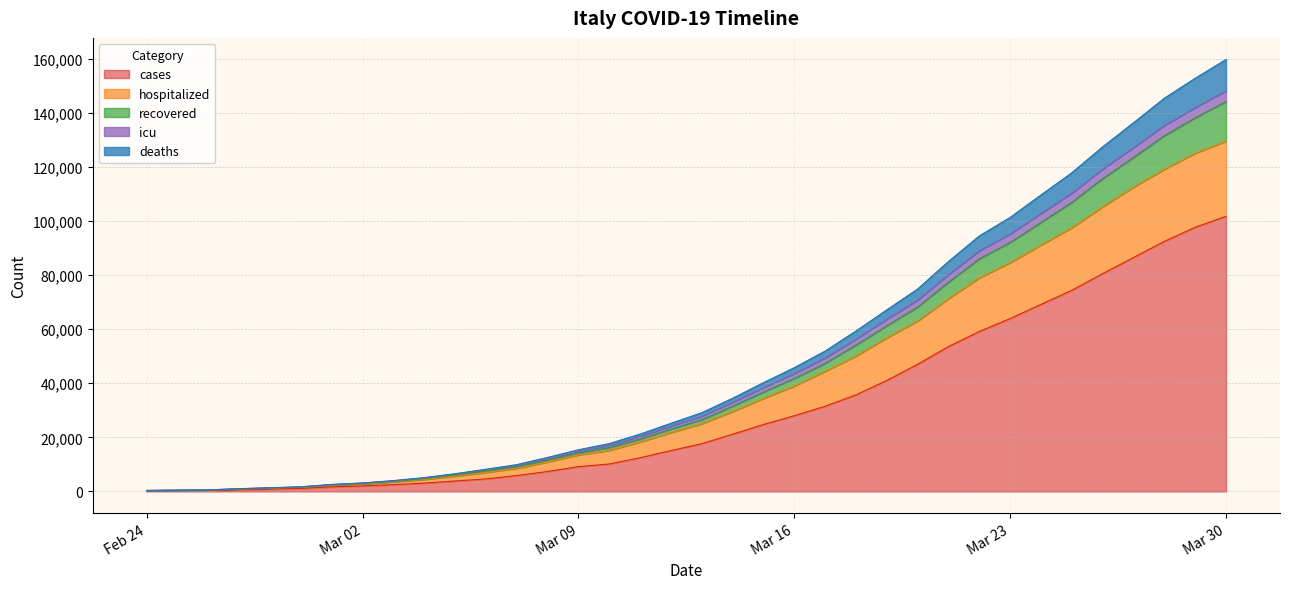

What is the highest value of the cases series?

101739